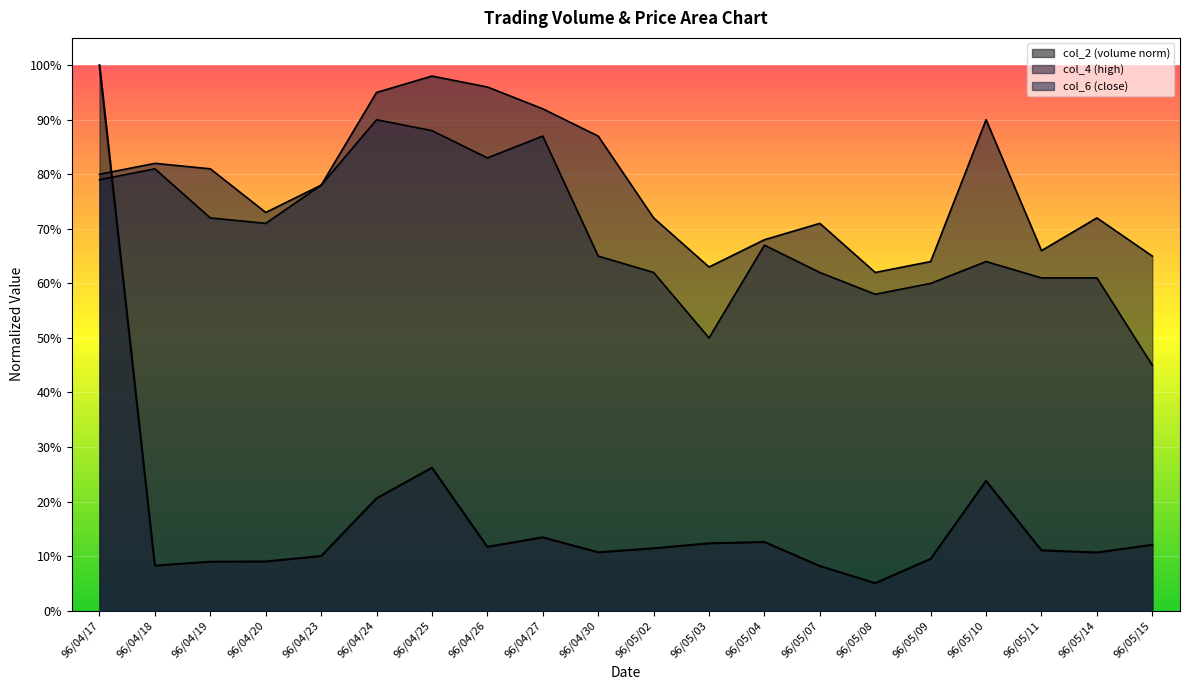

Is the value of col_2 at 96/04/30 greater than the value of col_4 at 96/04/30?

No